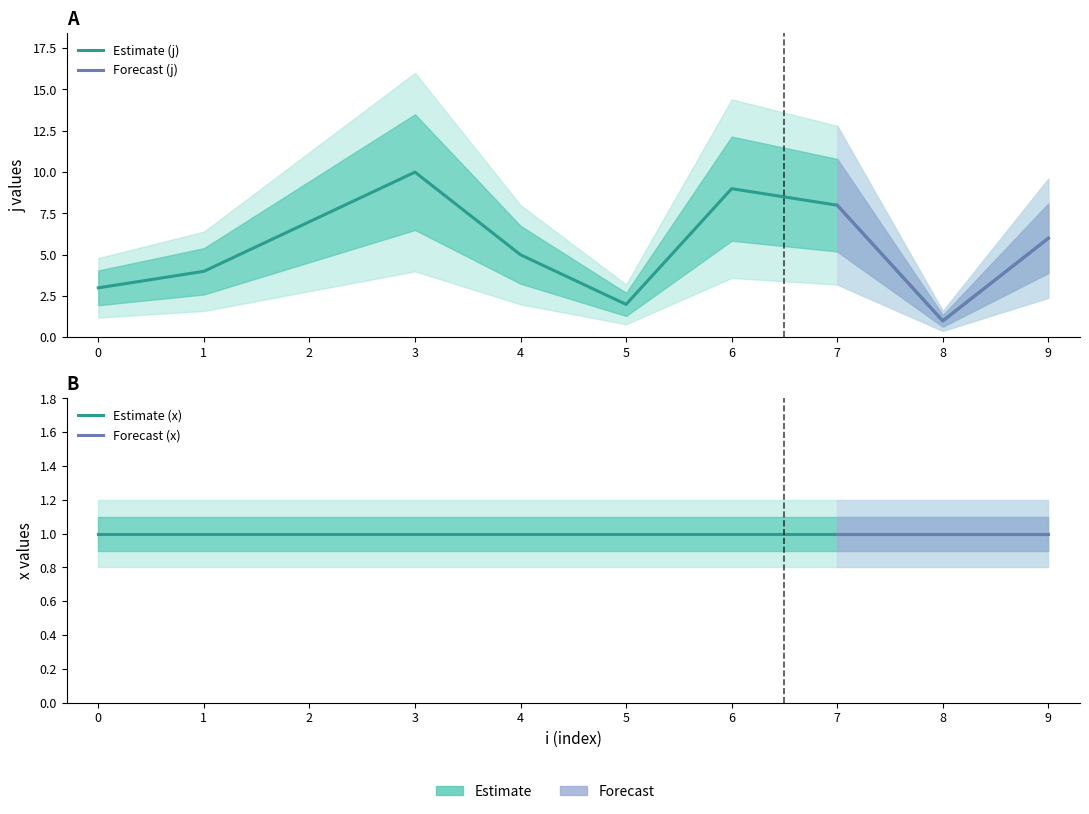

True or false: the data shows 9 at 6.

True